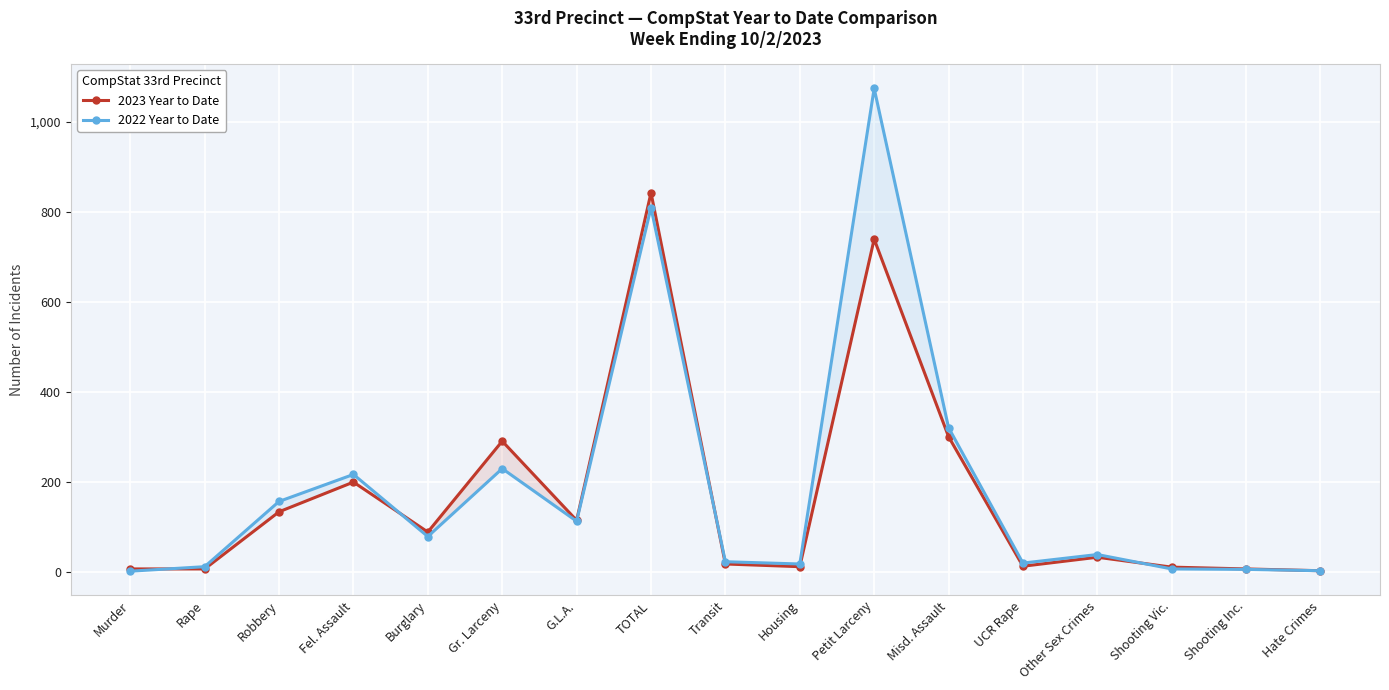

List the series in order of their overall mean, highest first.

2022 Year to Date, 2023 Year to Date